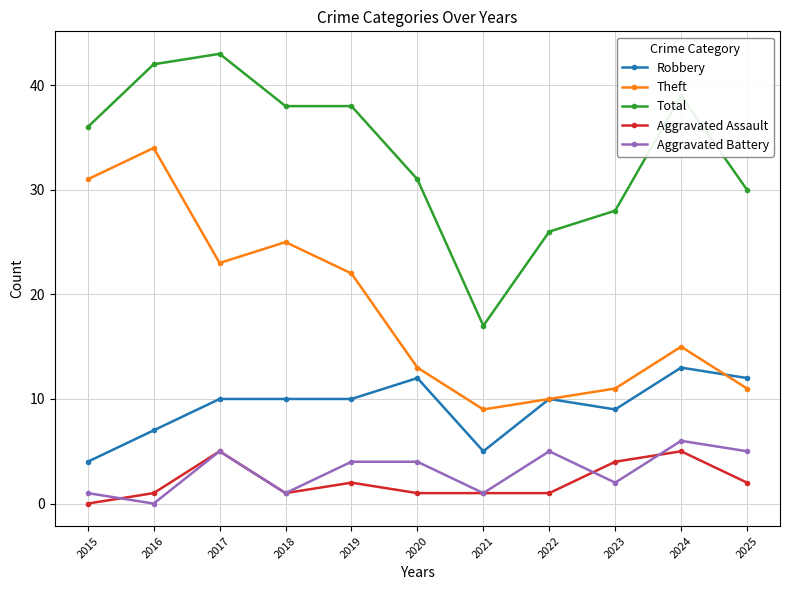

What is the value of the Theft point at the 2nd from the left?

34